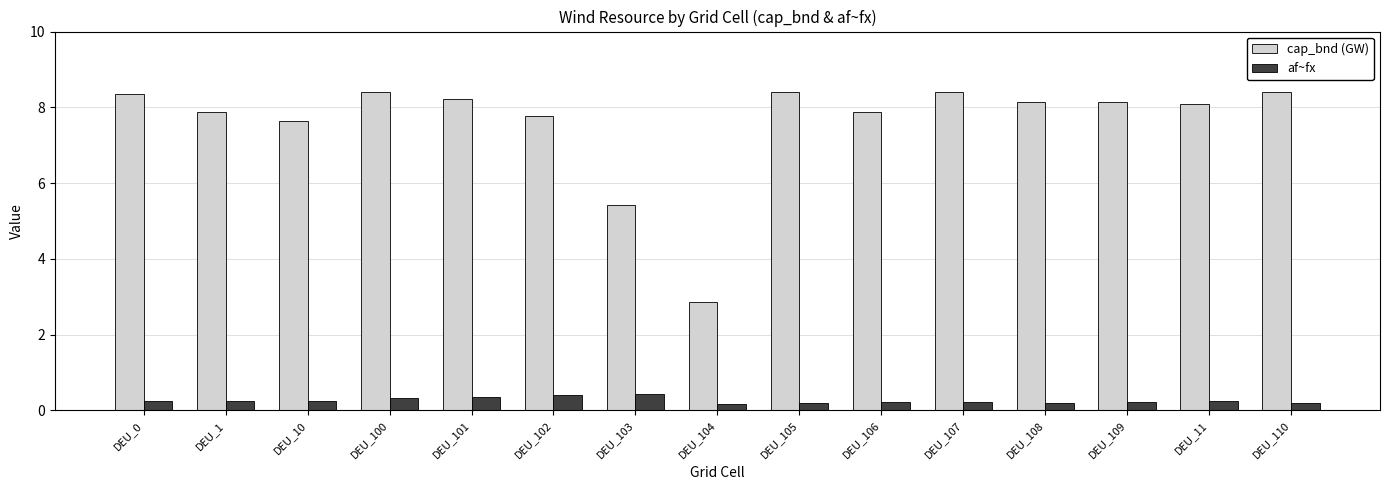

What is the spread (max minus min) of values at DEU_0?

8.1